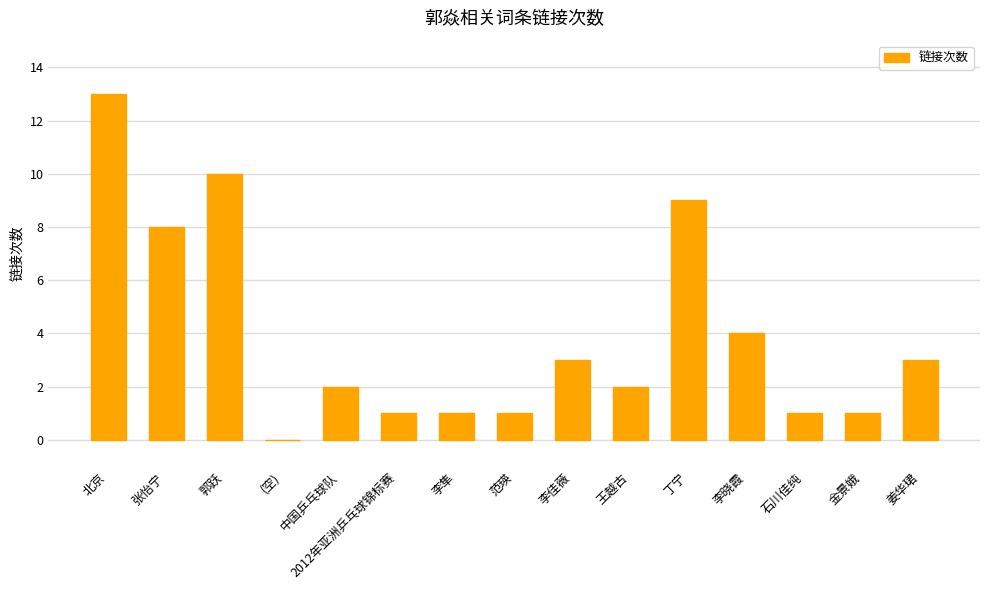

Which has a higher value, 金景娥 or 中国乒乓球队?

中国乒乓球队